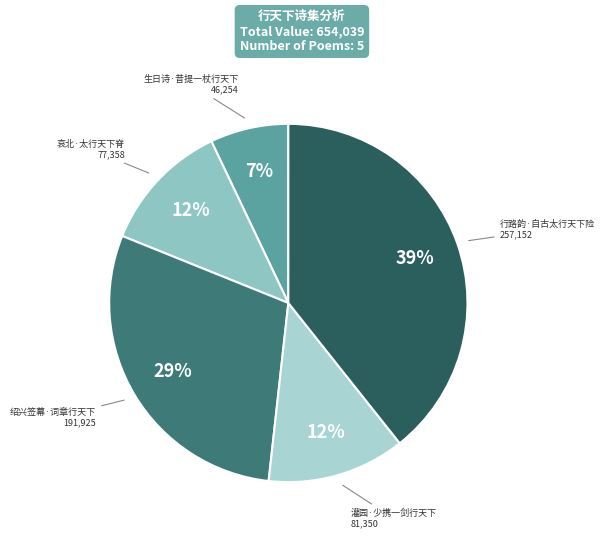

What is the largest slice in the pie chart?

行路韵·自古太行天下险